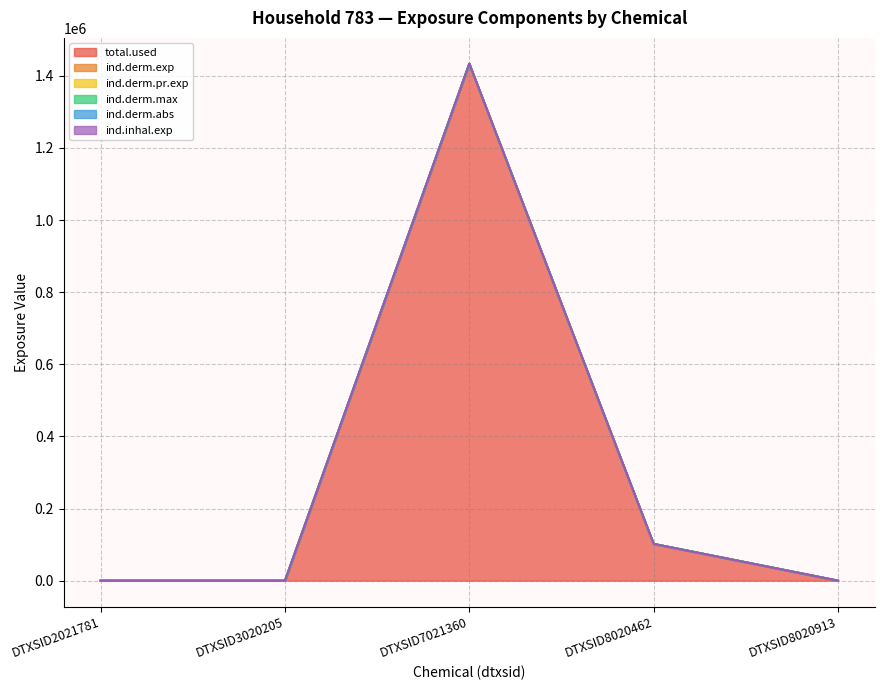

How many lines are shown in the chart?

6